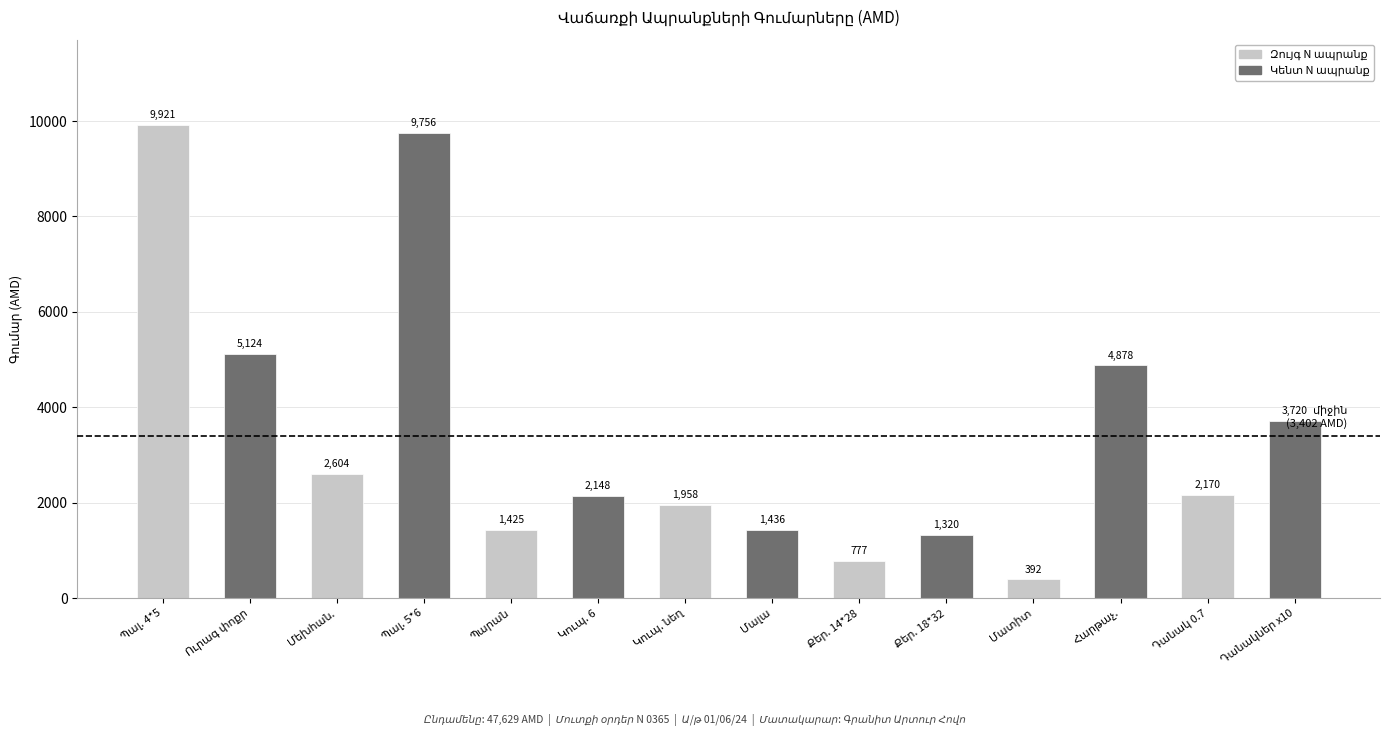

Reading left to right, list all the values displayed in this chart.

9921	5124	2604	9756	1425	2148	1958	1436	777	1320	392	4878	2170	3720